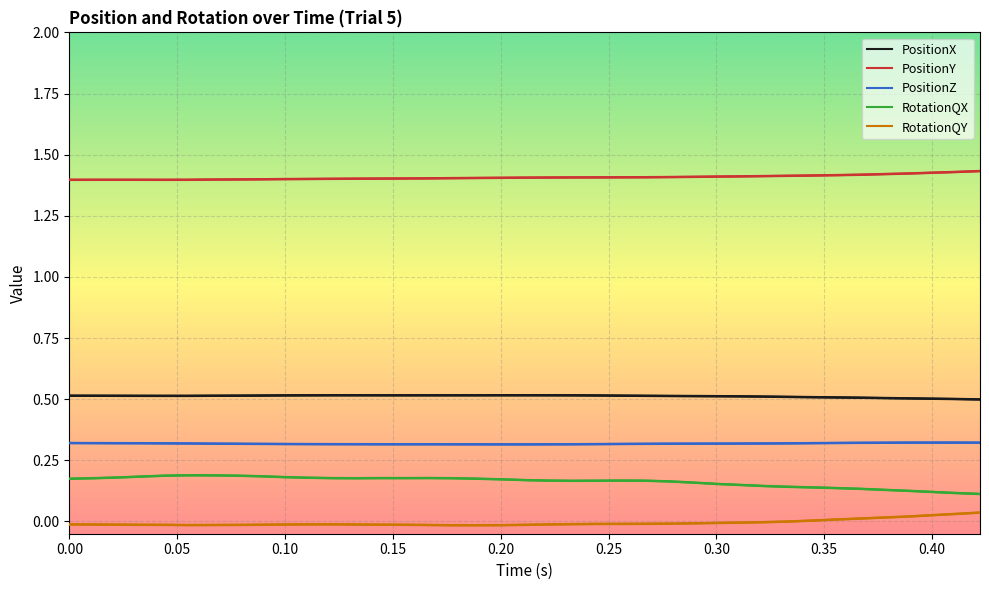

What is the value of the PositionY point at the 11th from the left?

1.4